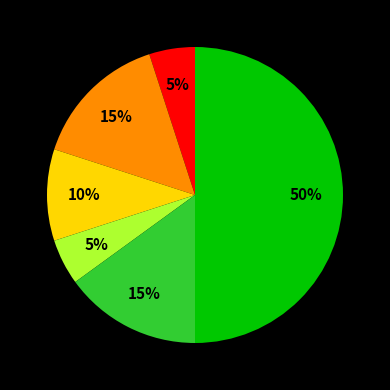

To the nearest percent, what is the average slice percentage?

17%